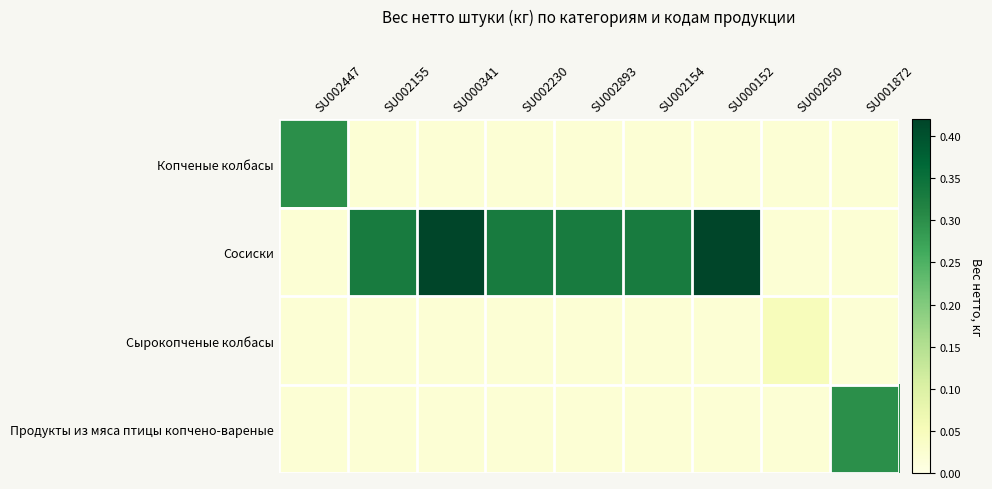

What is the difference between the highest and lowest values at SU002893?

0.3